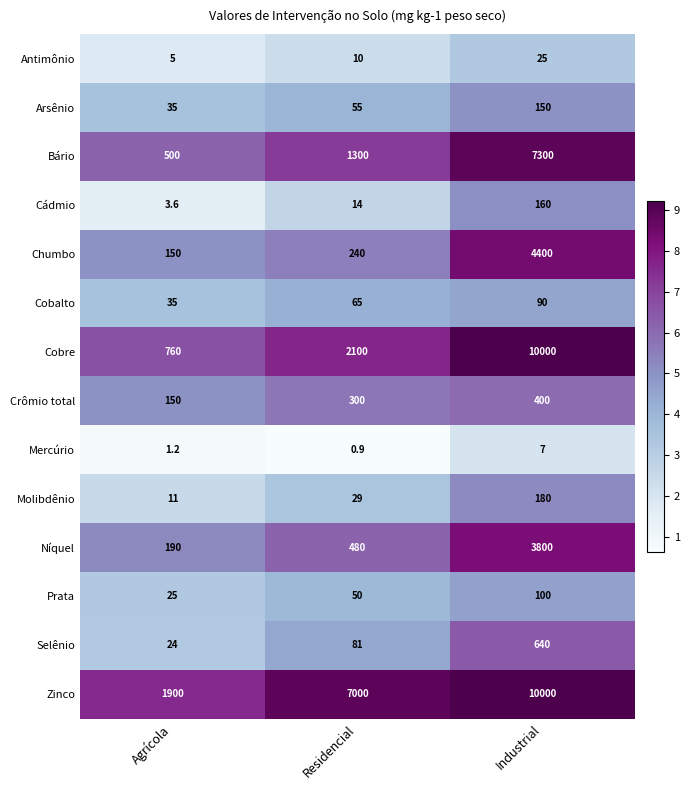

What is the total value across all series at Industrial?

37252.0